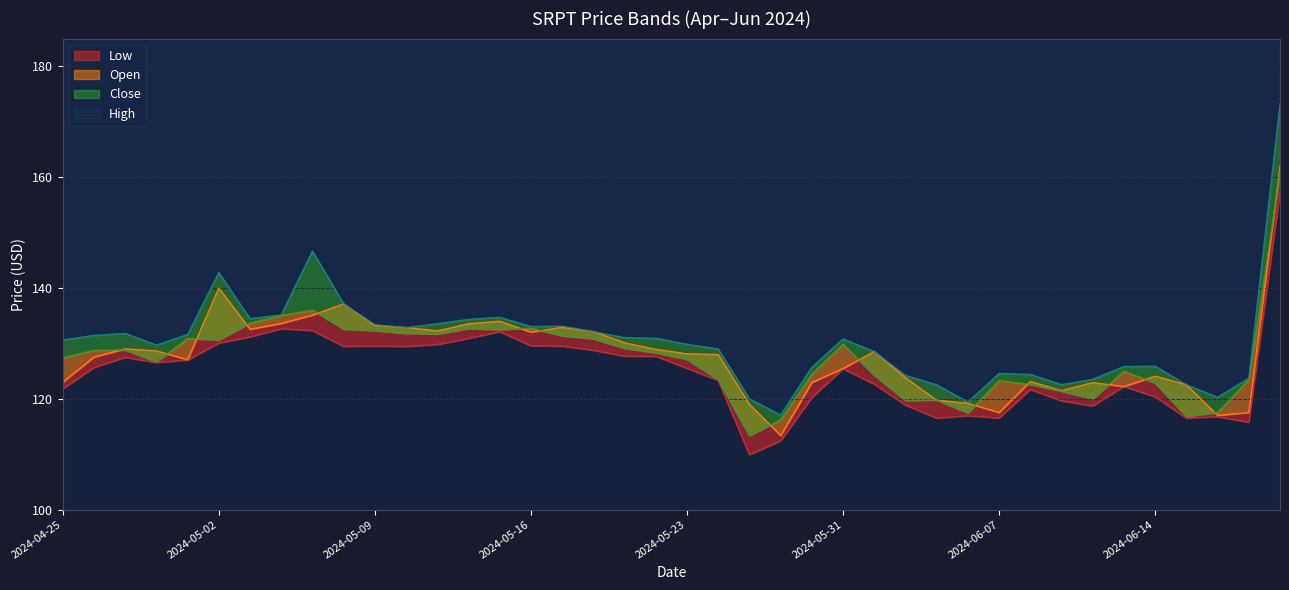

At 2024-06-21, list the series in order from smallest to largest.

Low, Close, Open, High